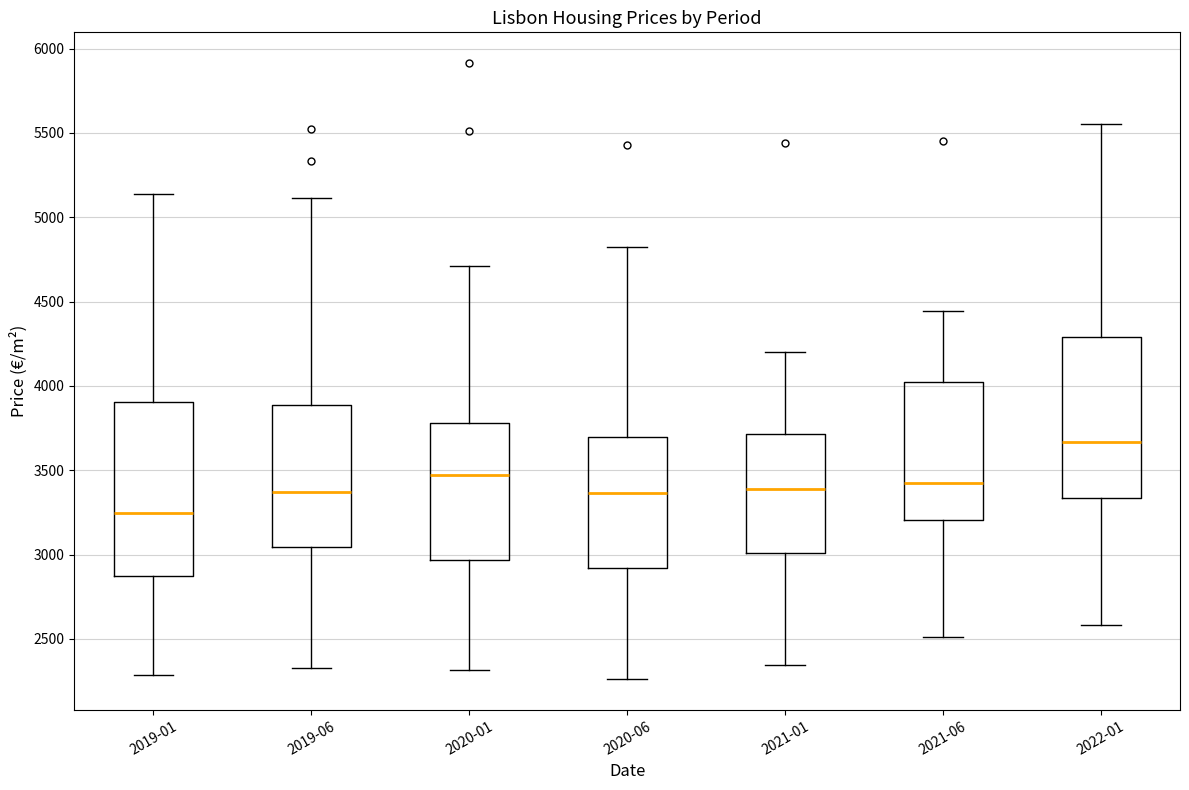

Where is the upper edge of the box for 2019-01 on the y-axis? The values are not printed on the chart, so give them approximately, as read against the axis.

3900